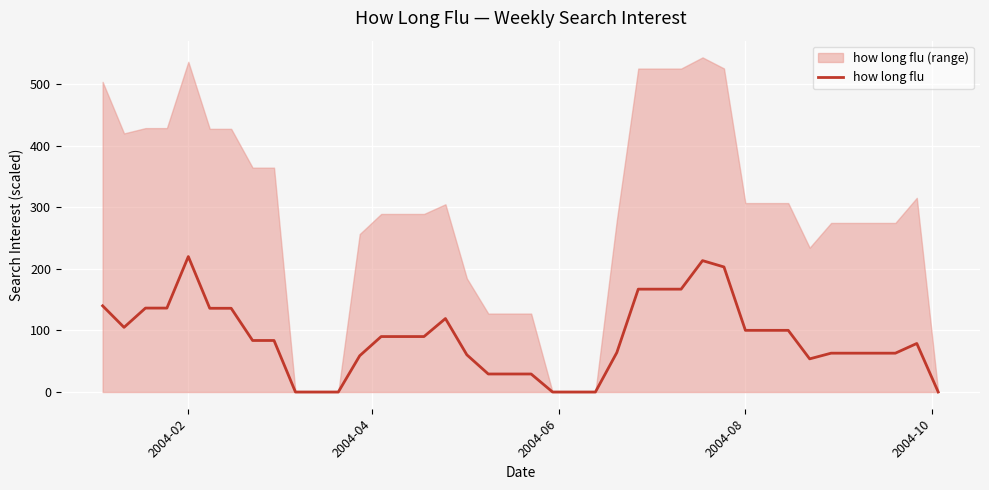

How many values are above zero?

33